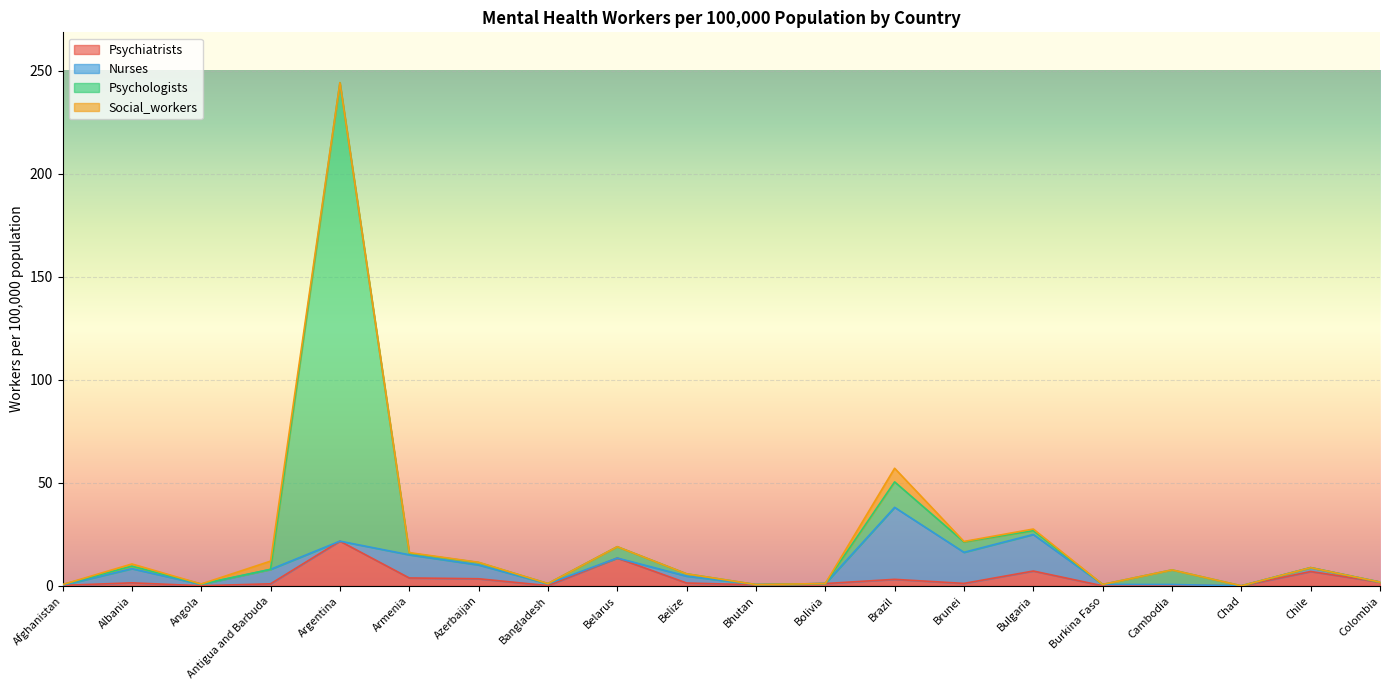

At which category is the sum across all series the highest?

Argentina